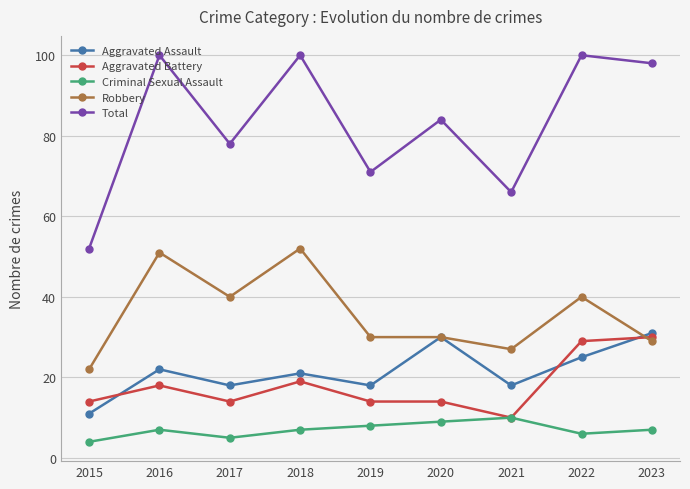

What is the value of the Aggravated Battery point at the 8th from the left?

29